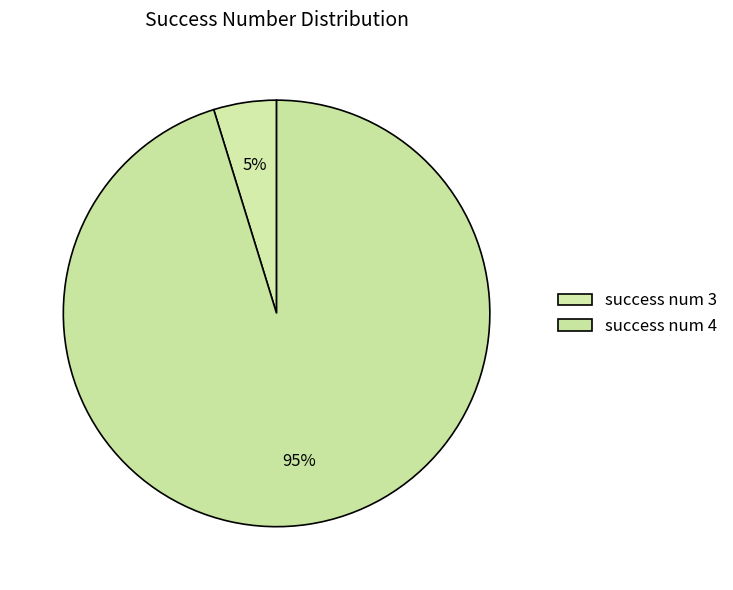

What is the largest slice in the pie chart?

success num 4